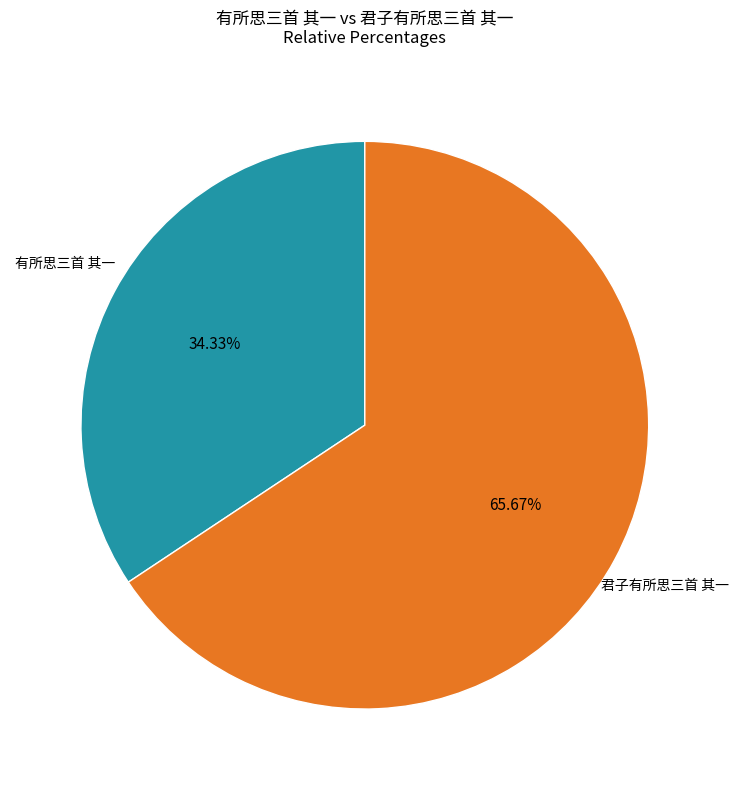

Is there any slice that represents more than half of the pie?

Yes